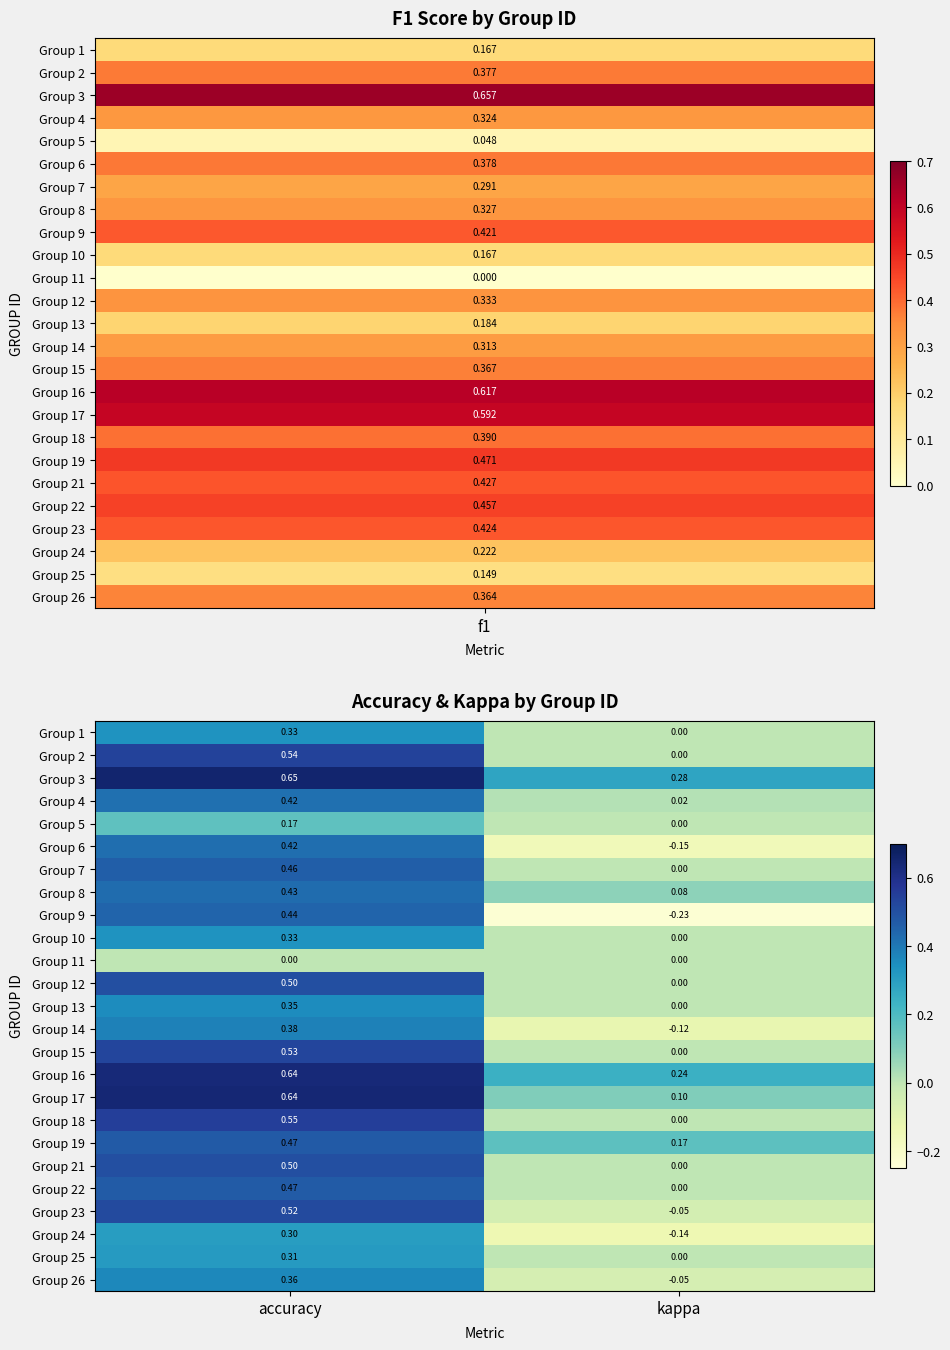

Rank the categories by Group 2 value from lowest to highest.

kappa, accuracy